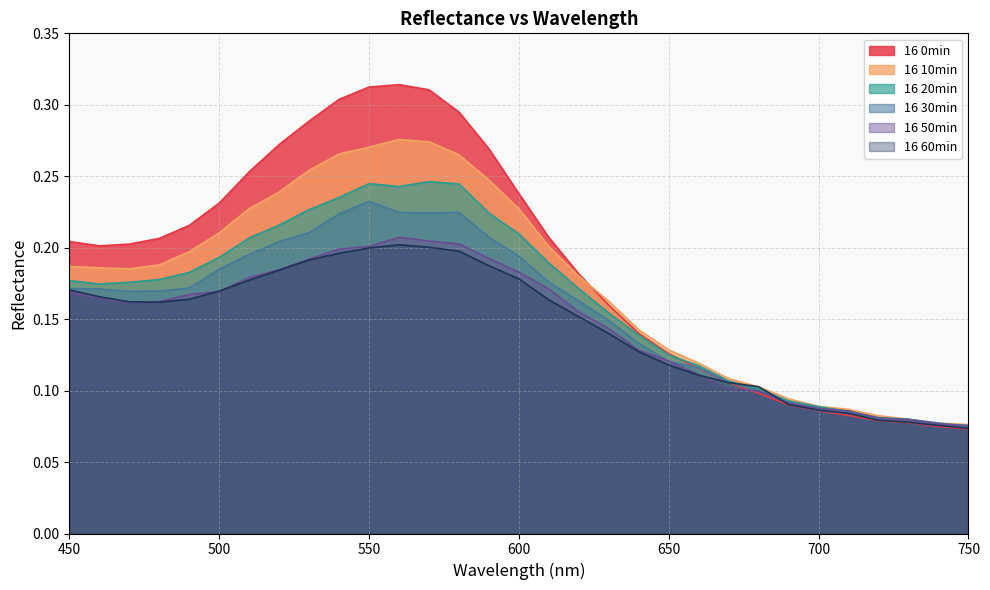

How many times do 16 60min and 16 50min cross each other?

5